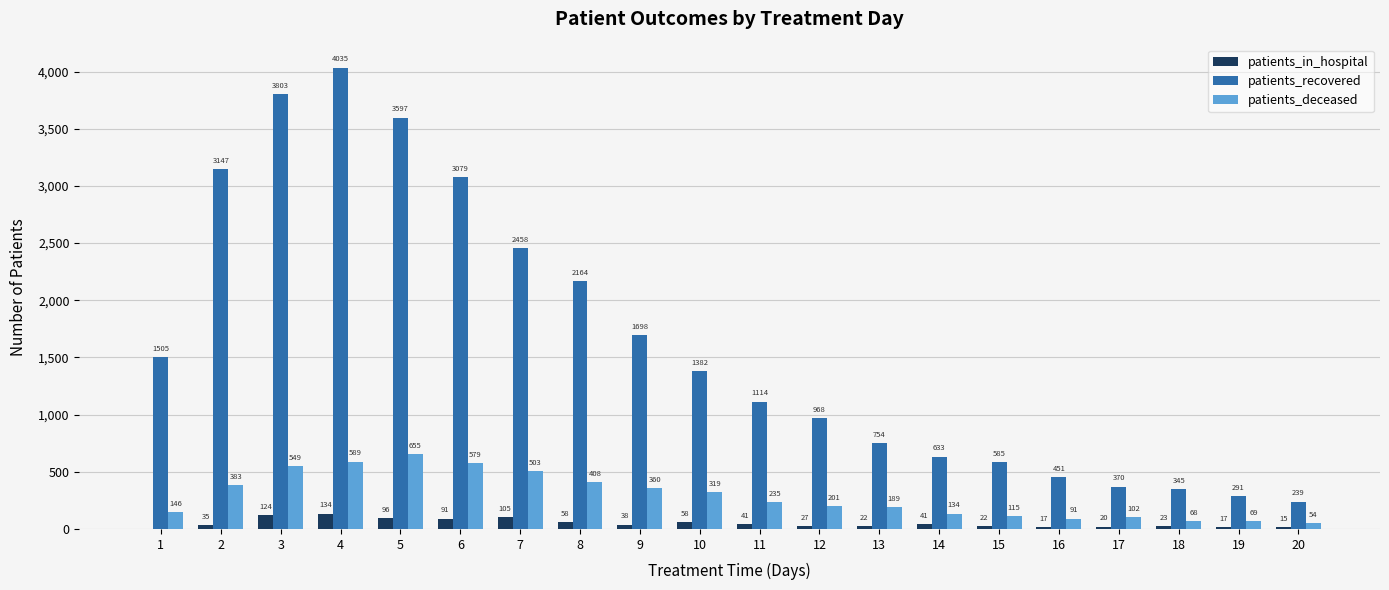

Between 12 and 17, which series saw the biggest shift?

patients_recovered